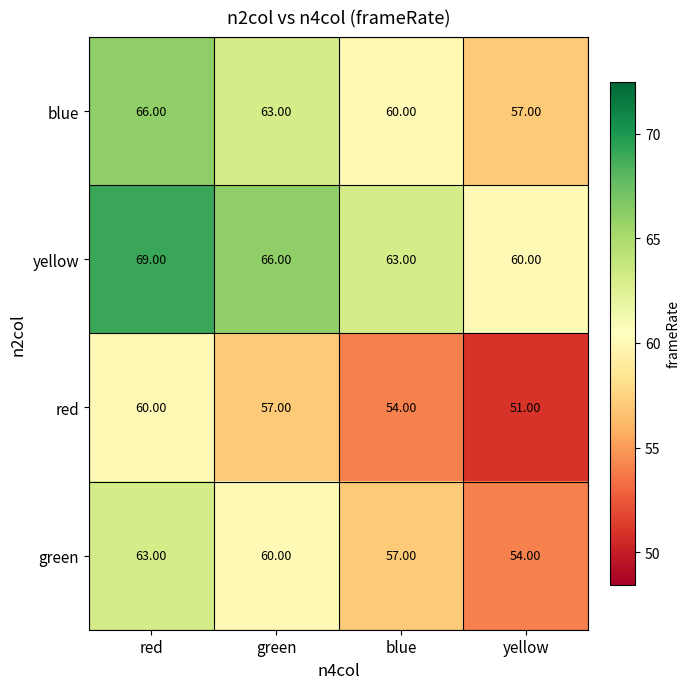

What is the average value of the blue series?

62